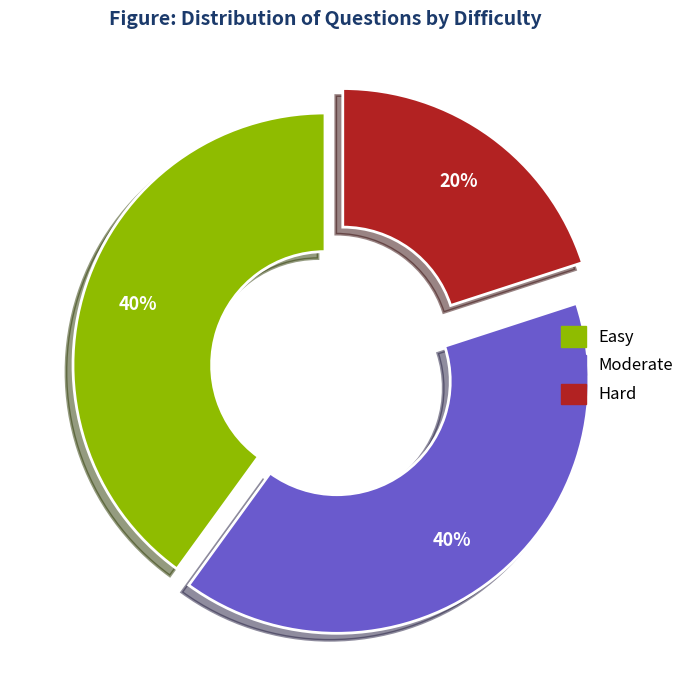

To the nearest percent, what is the difference between the largest and smallest slice percentages?

20%